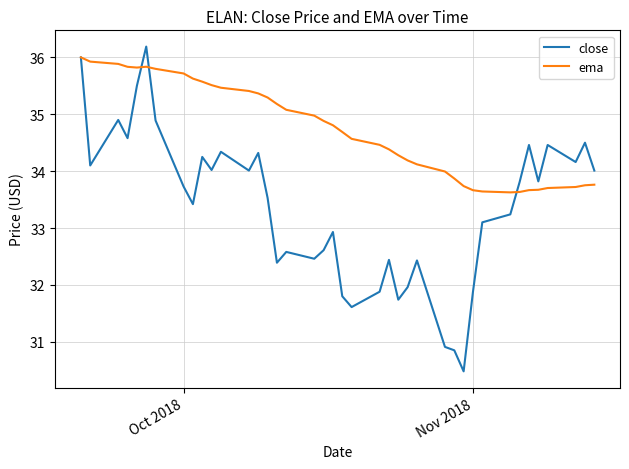

Which series has the largest total across all categories?

ema